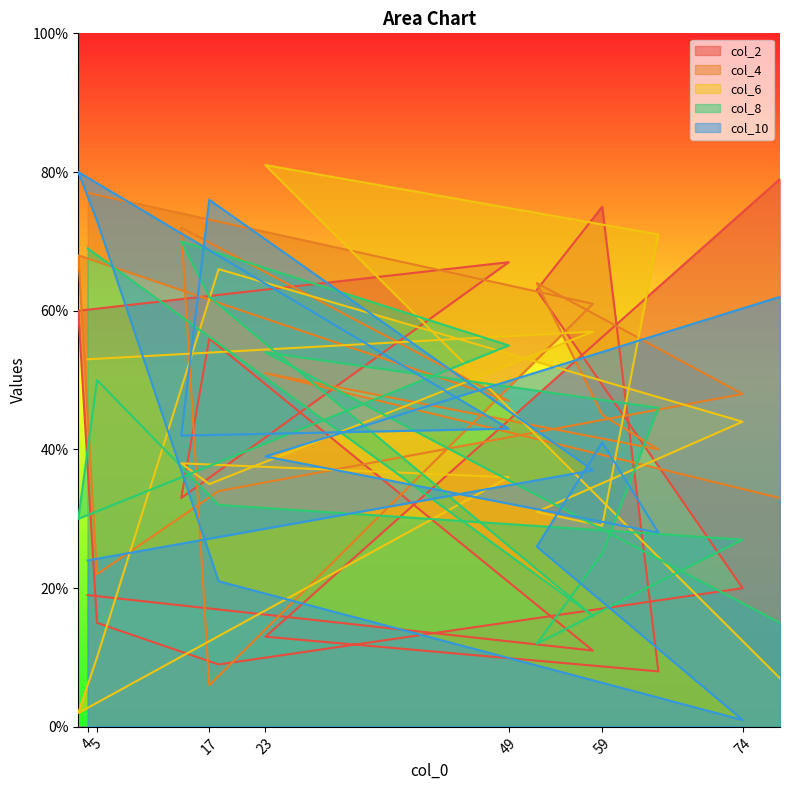

What position from the left is 78?

14